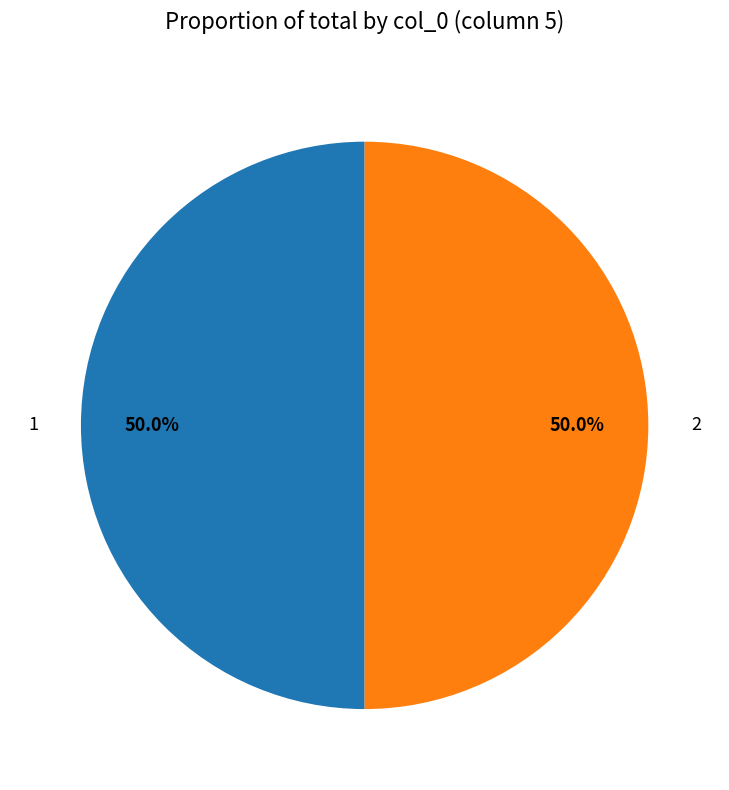

How many slices are in this pie chart?

2